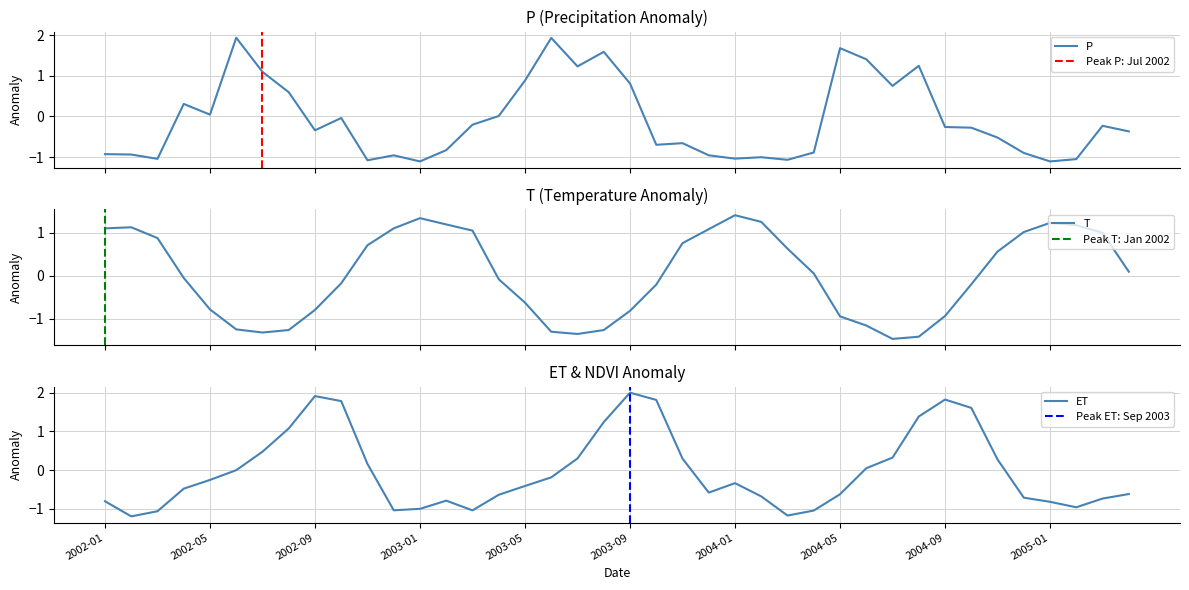

The value of ET at 2002-05 is -0.1. True or false?

False